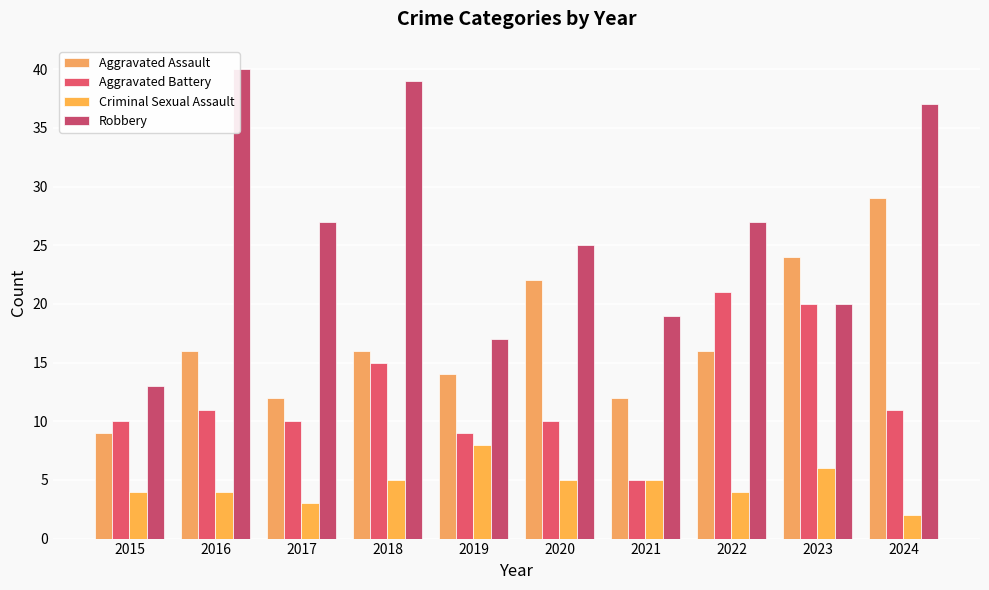

Which label corresponds to the smallest value in the chart?

2024